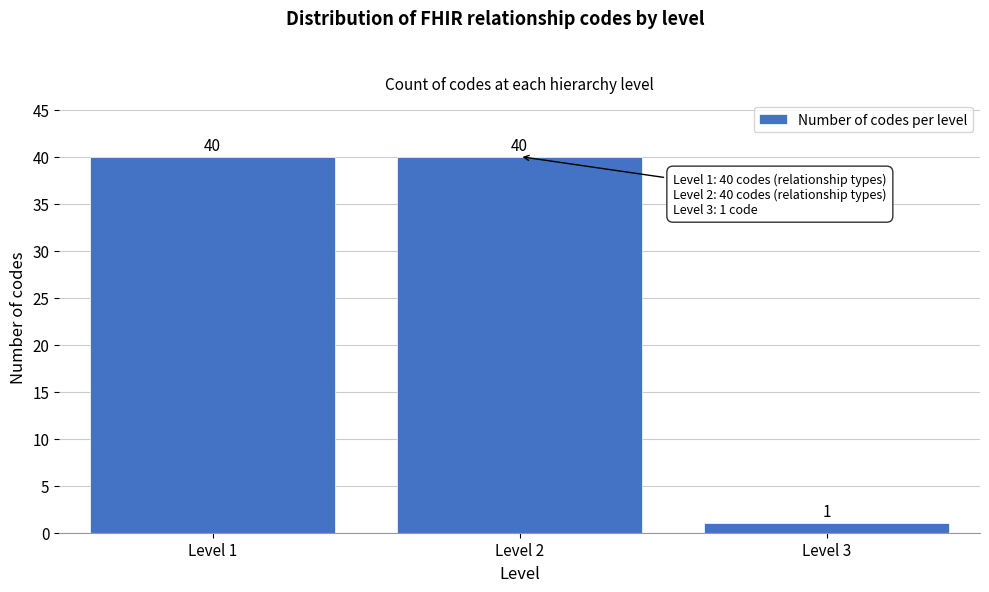

Reading left to right, what are all the values shown in this chart?

40	40	1